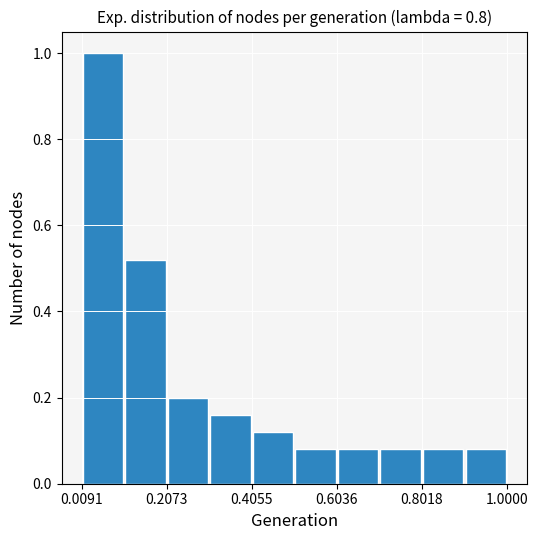

Reading left to right, transcribe this chart: for each bar, give the range it covers on the x-axis and its height. Neither the bar edges nor the heights are printed on the chart, so give them approximately, as read against the axes.

0.0 to 0.1: 1.00
0.1 to 0.2: 0.52
0.2 to 0.3: 0.20
0.3 to 0.4: 0.16
0.4 to 0.5: 0.12
0.5 to 0.6: 0.08
0.6 to 0.7: 0.08
0.7 to 0.8: 0.08
0.8 to 0.9: 0.08
0.9 to 1.0: 0.08